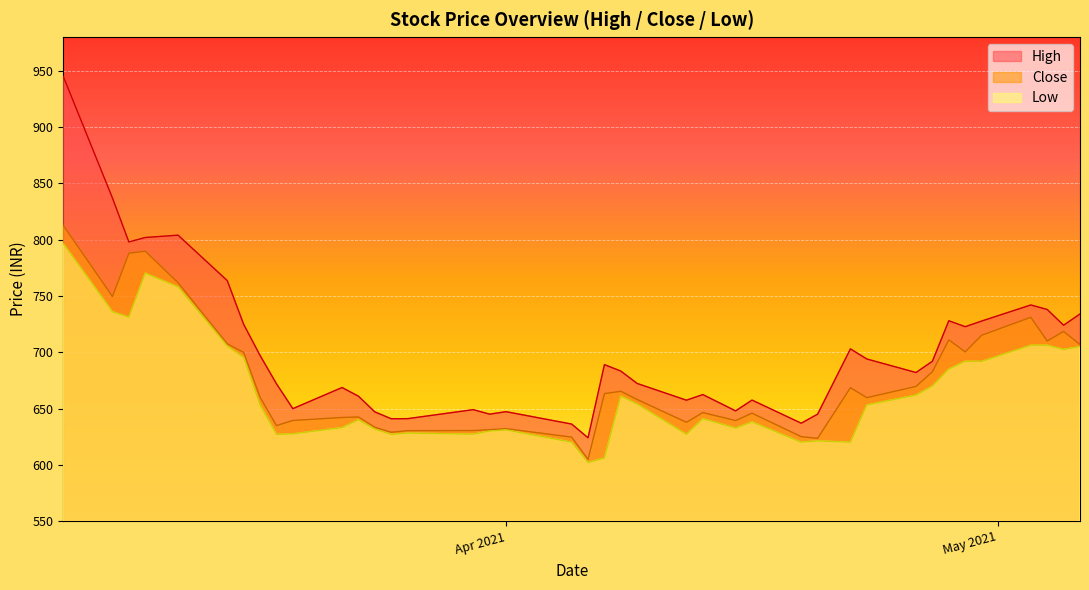

Count the number of data series in this chart.

3